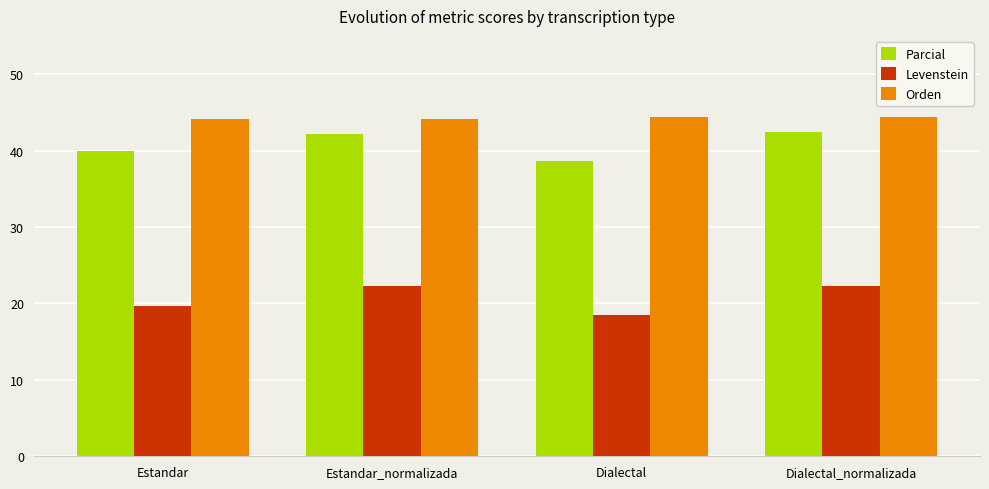

Between Estandar_normalizada and Dialectal, which series saw the biggest shift?

Levenstein